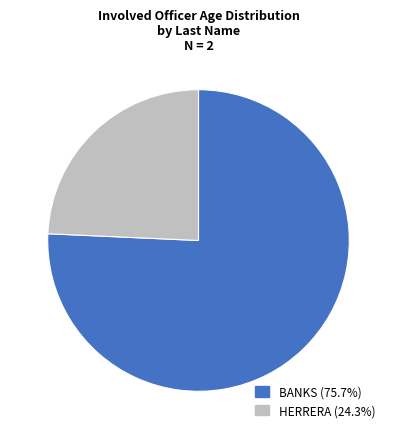

Is there a majority slice in this chart?

Yes